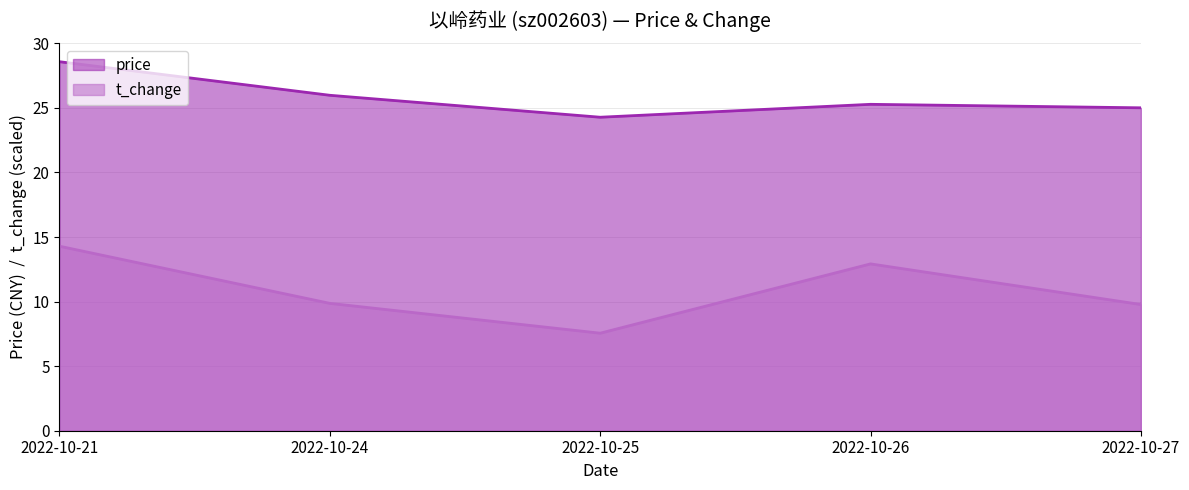

What are all the series names shown in the legend?

price, t_change